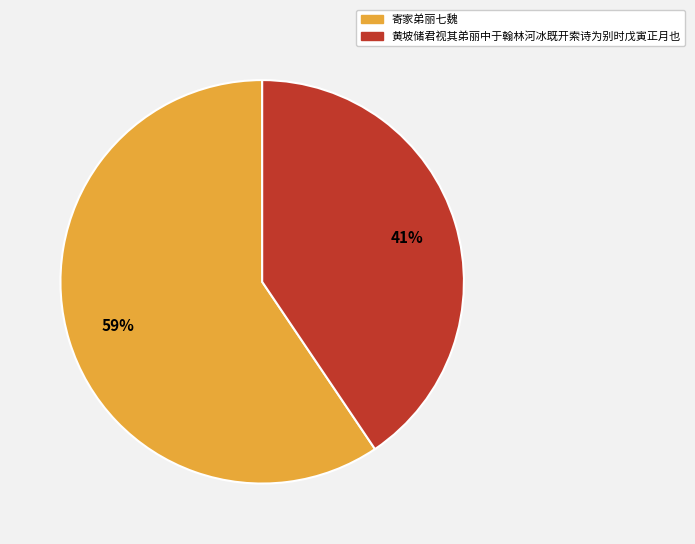

Which slice is the largest?

寄家弟丽七魏